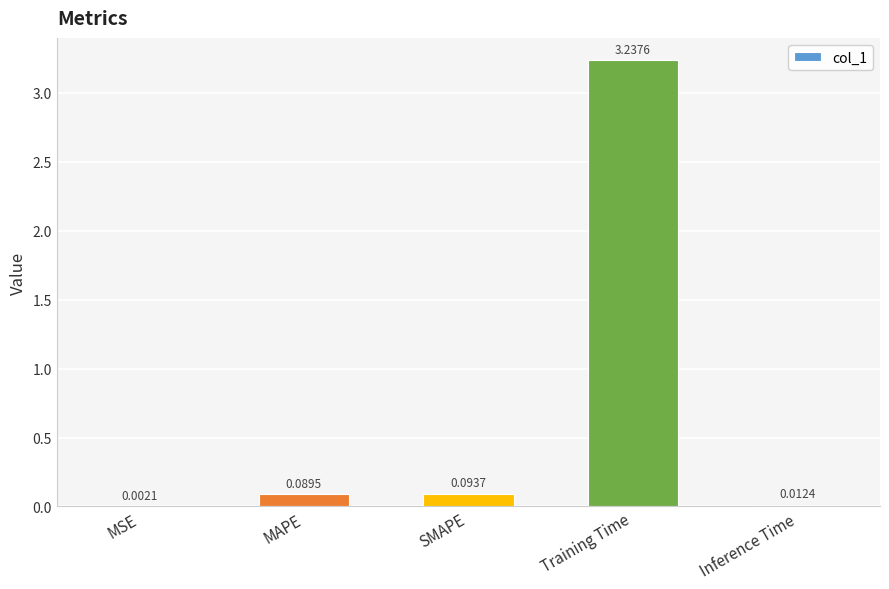

Between SMAPE and MSE, which is larger?

SMAPE